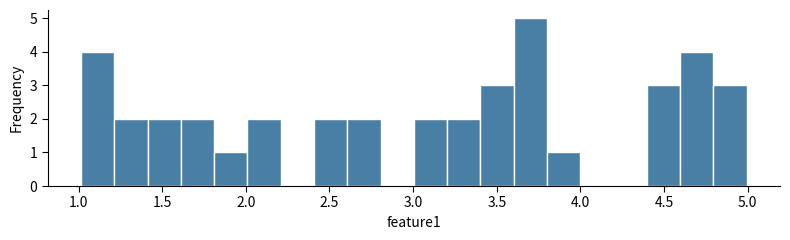

Read against the x-axis, roughly where is the centre of the tallest bar?

3.70